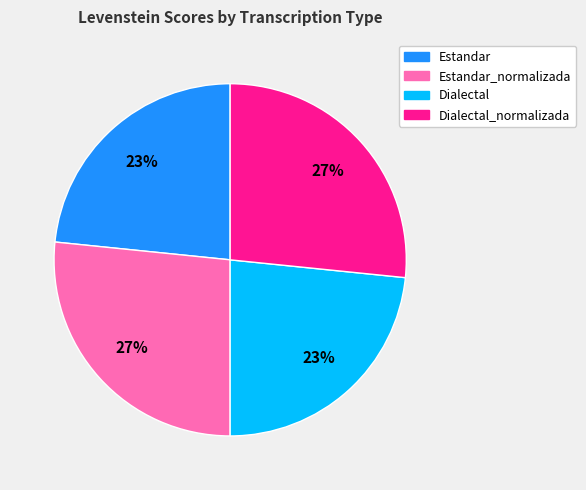

To the nearest percent, what is the average slice percentage?

25%